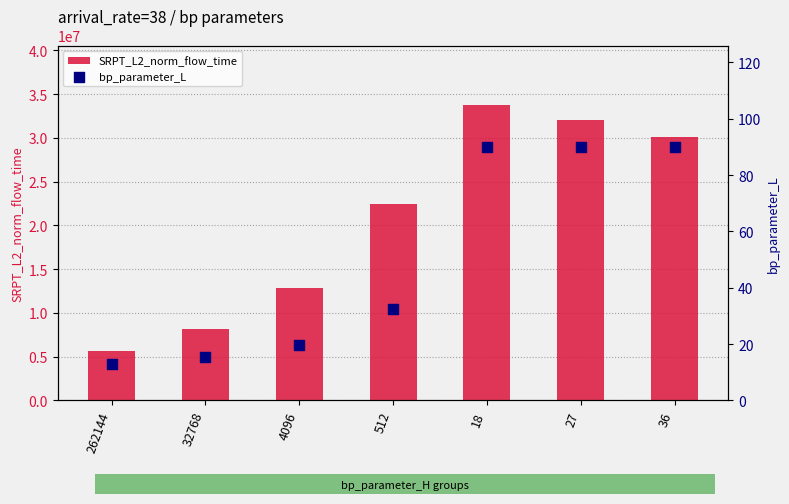

At which category is the sum across all series the highest?

18